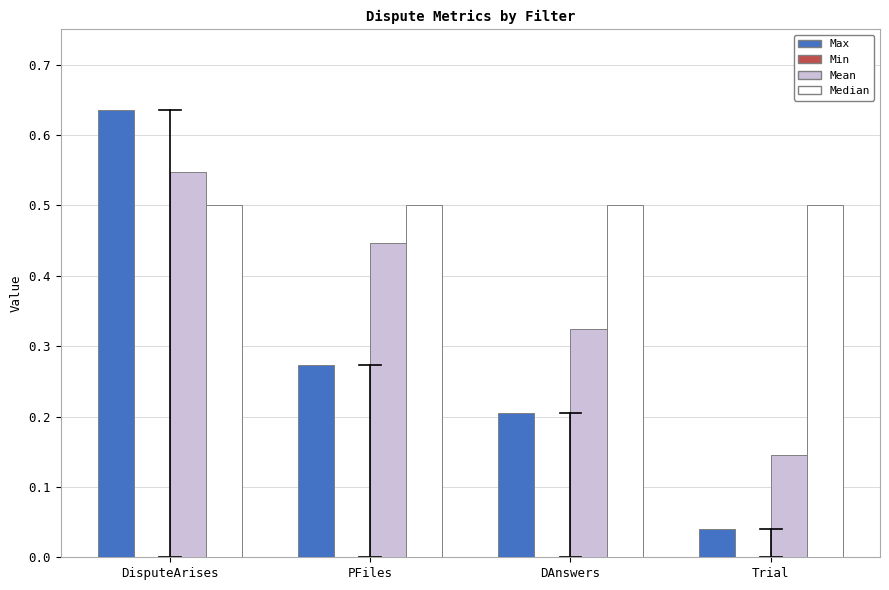

Where is Mean nearest to the value 0?

Trial